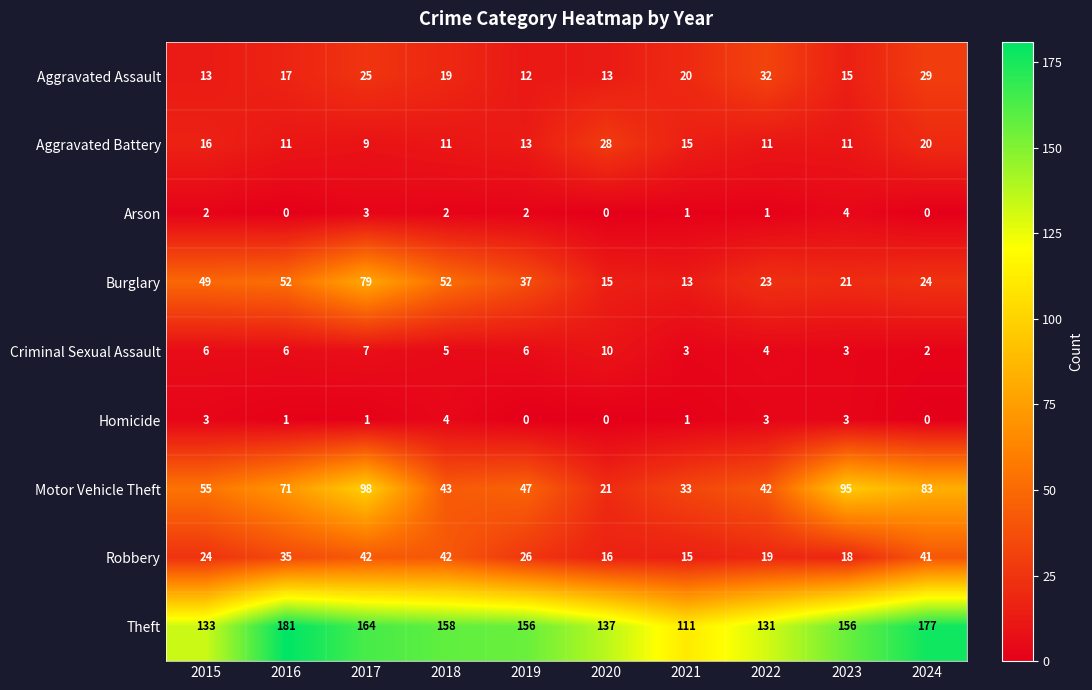

Is it true that Aggravated Assault equals 15 at 2023?

True